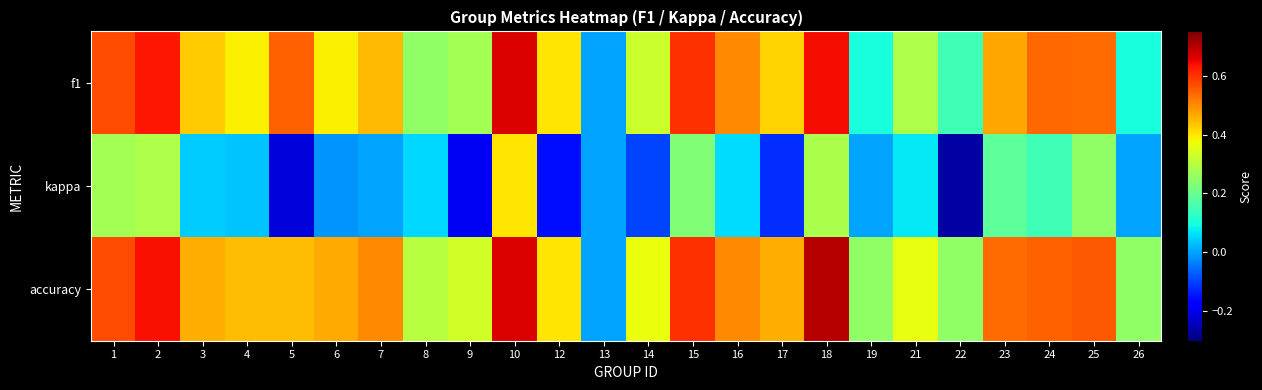

Which series changed the most between 15 and 23?

f1